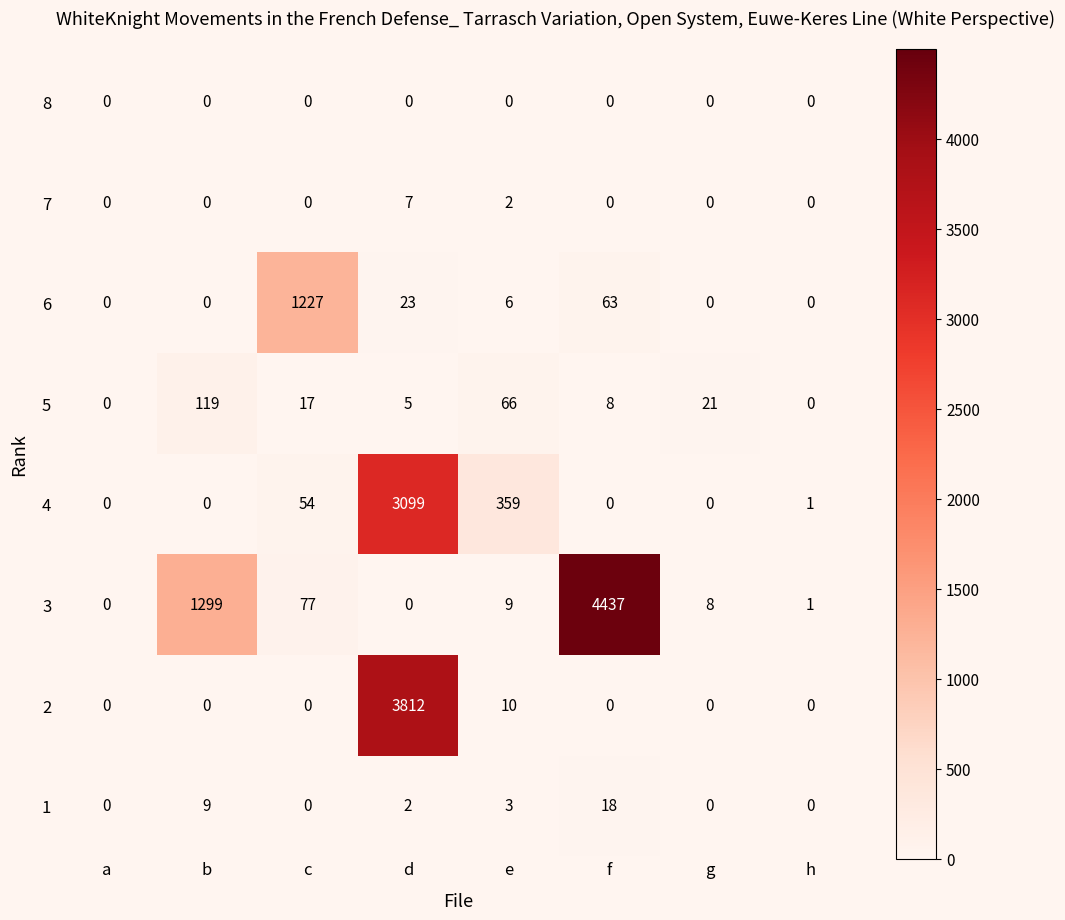

How many data points does each series have?

8